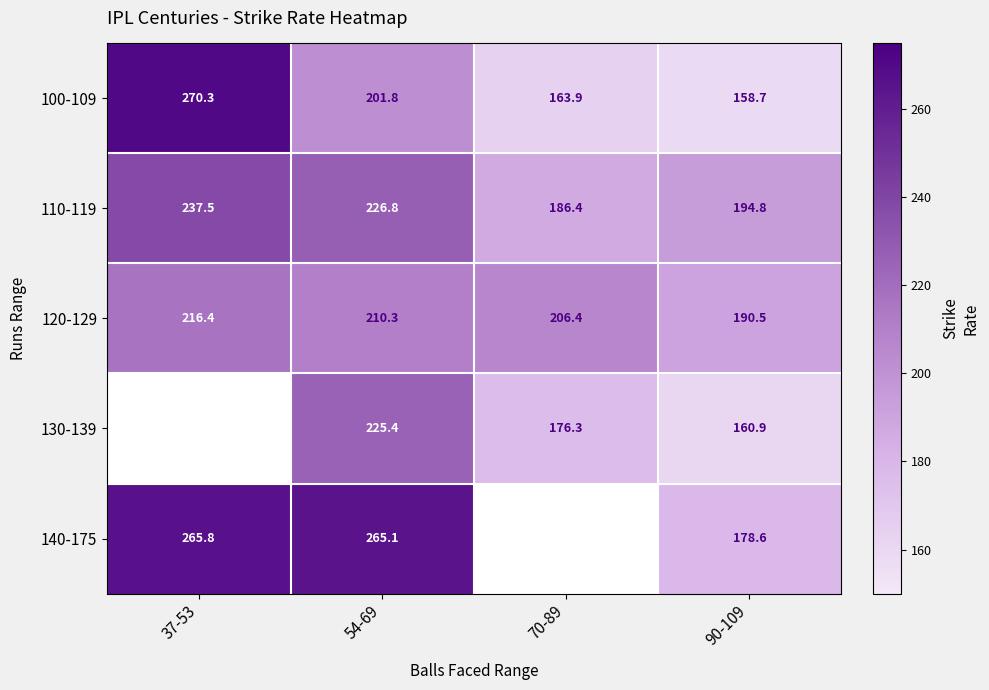

How many values in 140-175 are above zero?

3